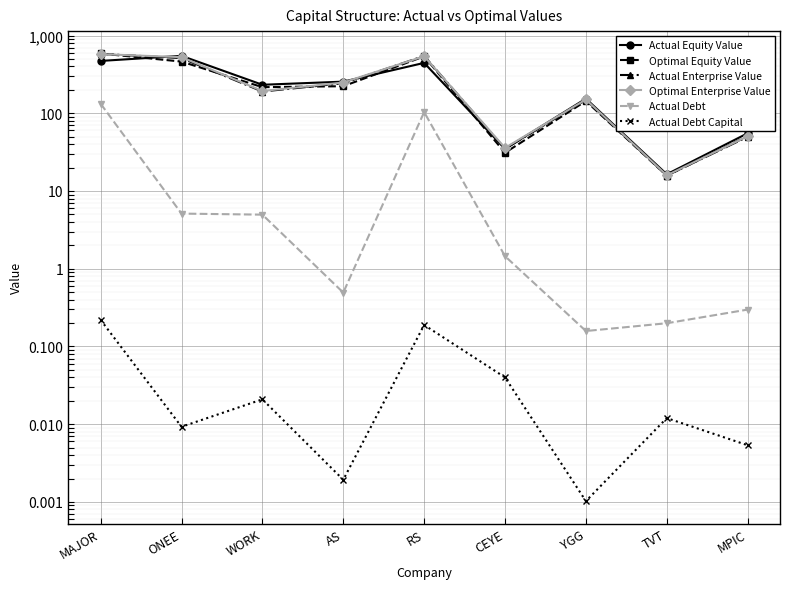

Which series has the largest range (max minus min)?

Optimal Equity Value